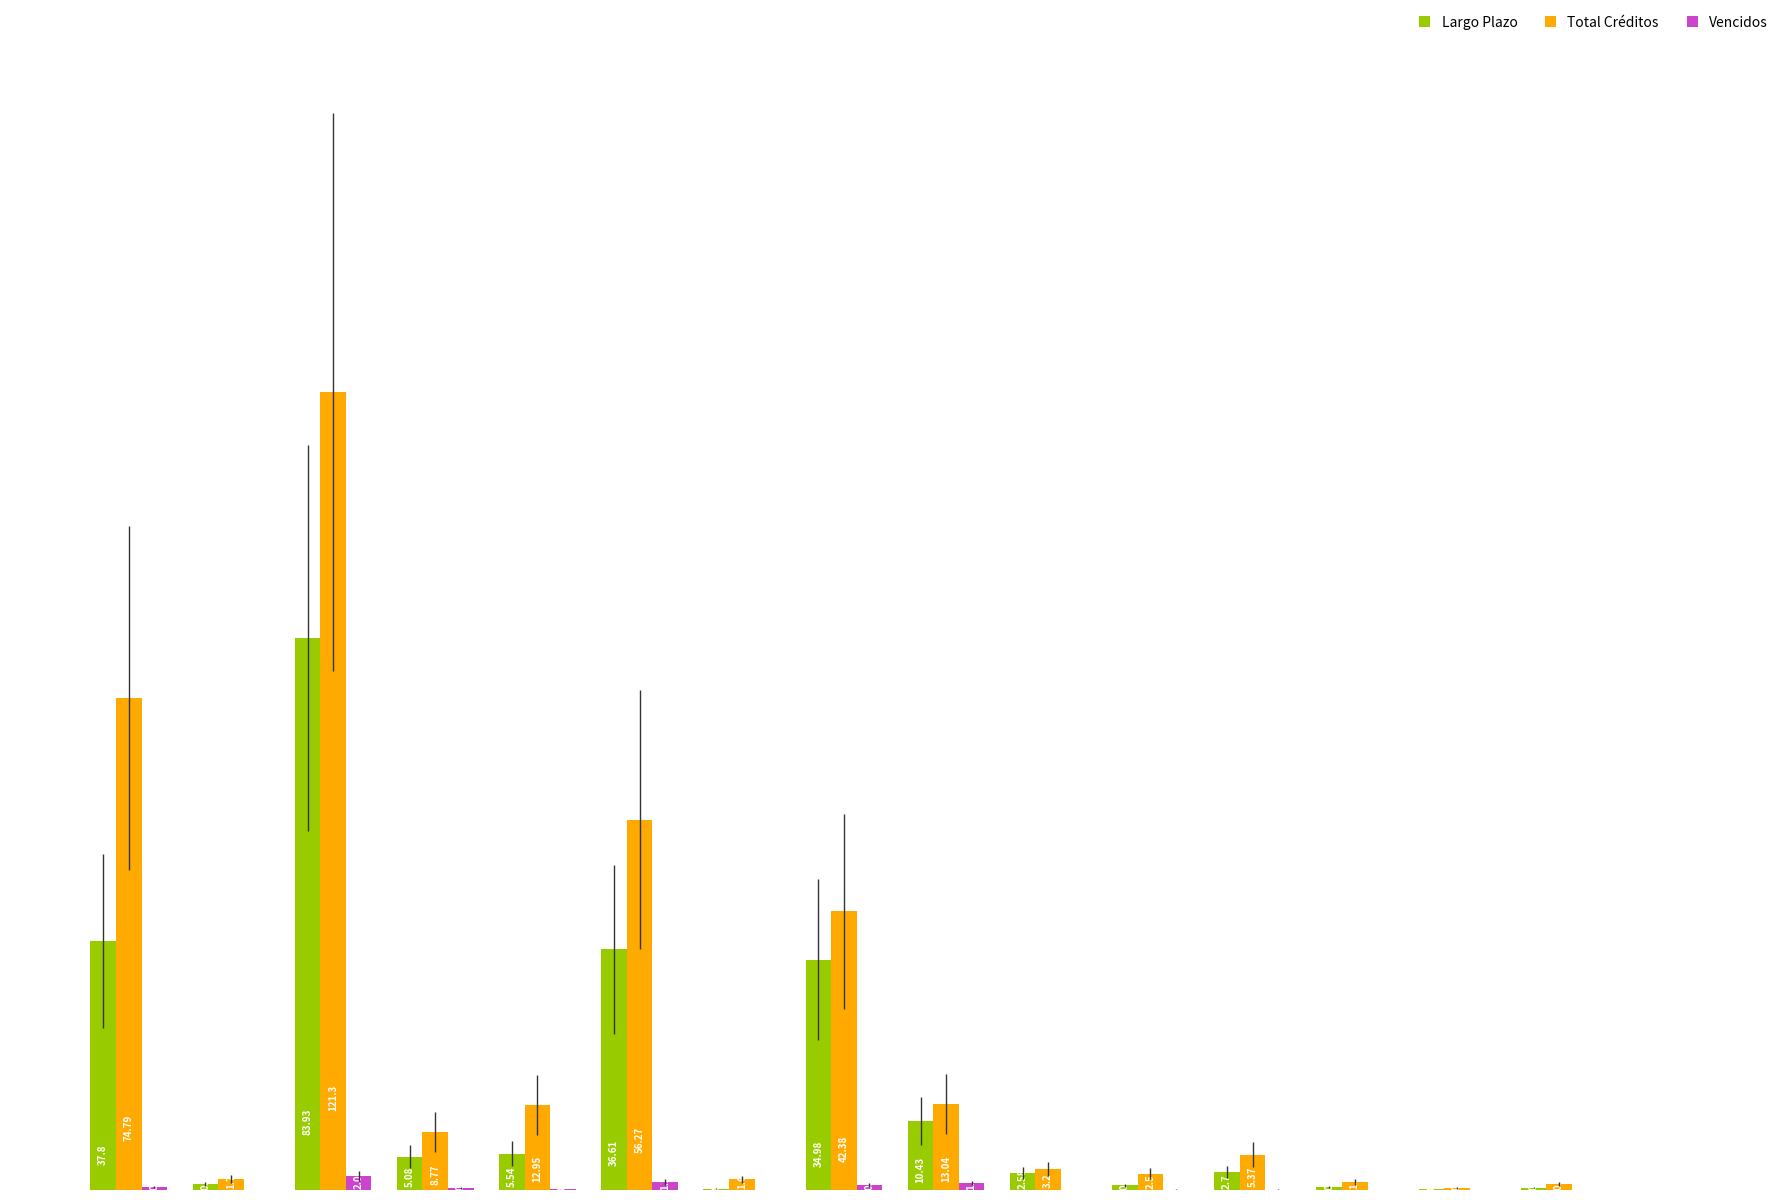

List the series in order of their peak value, highest first.

Total Créditos, Largo Plazo, Vencidos